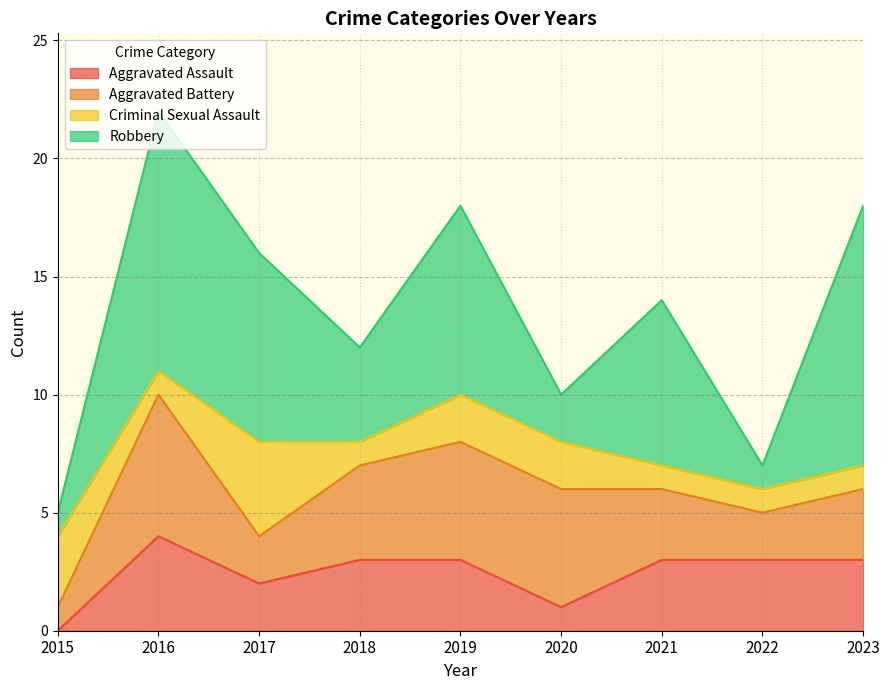

What are all the series names shown in the legend?

Aggravated Assault, Aggravated Battery, Criminal Sexual Assault, Robbery